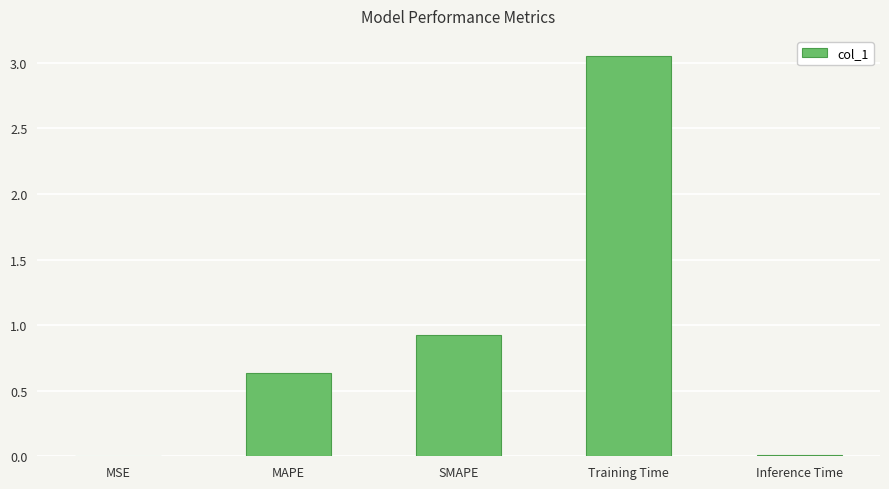

Count the number of categories in the chart.

5